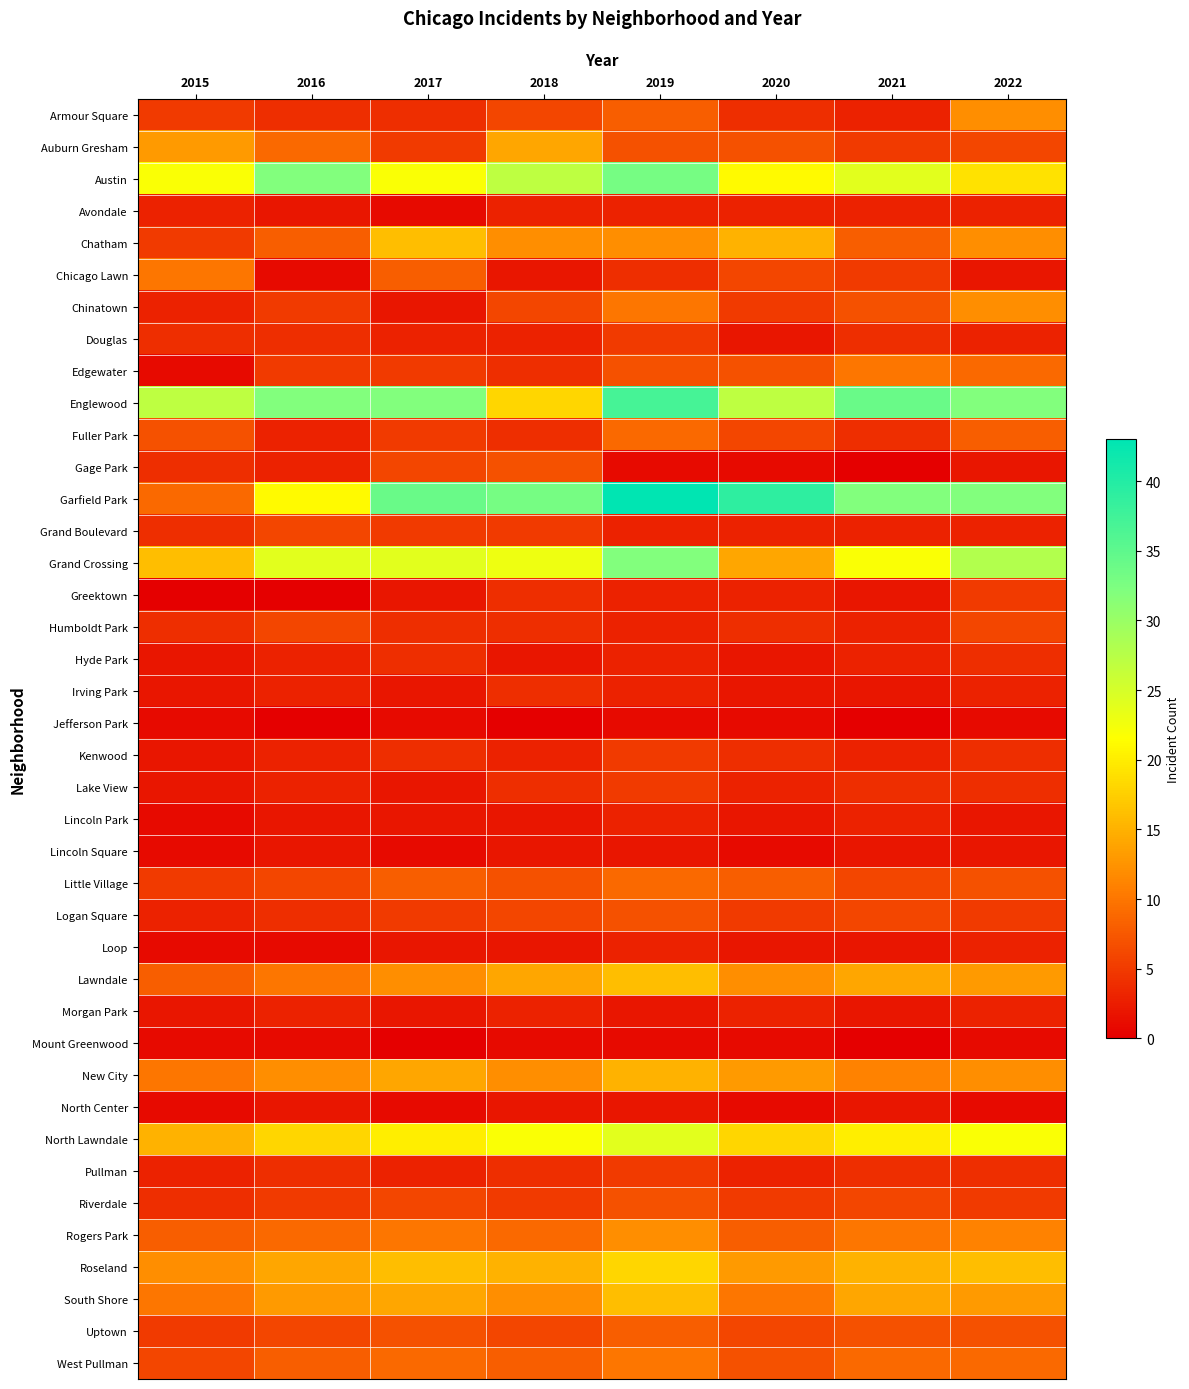

At how many categories does at least one series exceed 36?

2